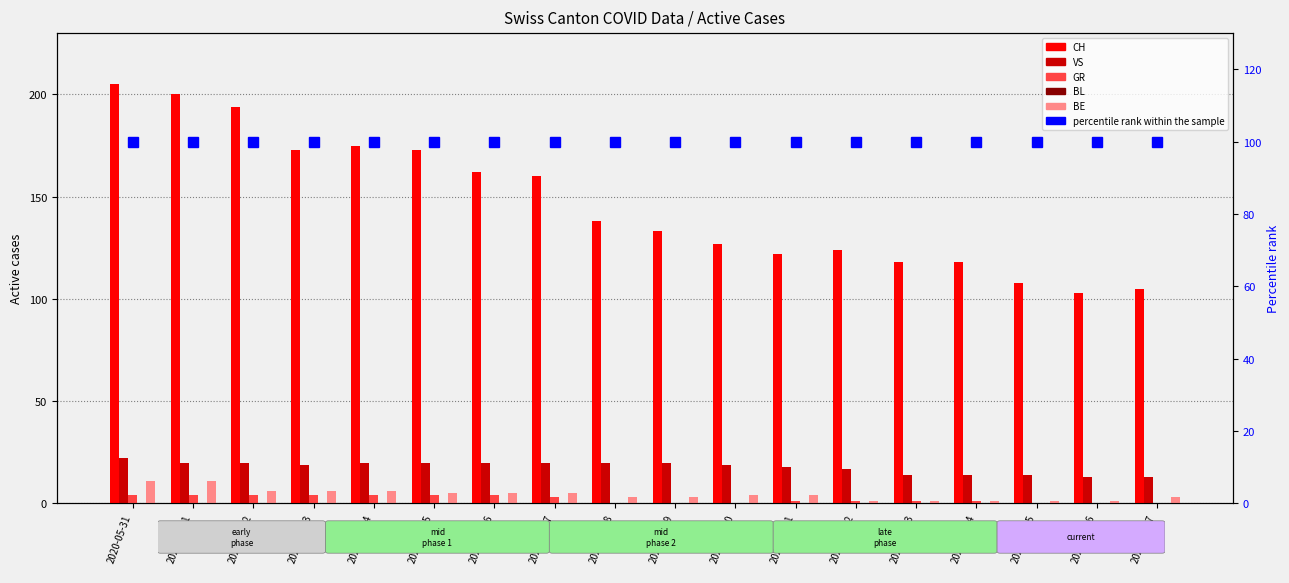

What is the label of the 14th bar from the left?

2020-06-13